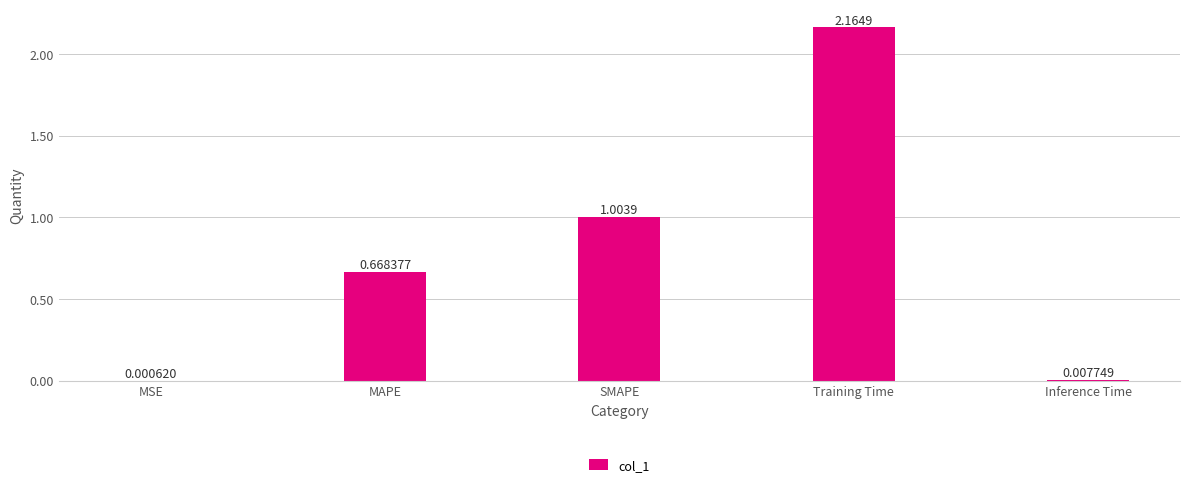

At which category does the chart reach its peak across all series?

Training Time